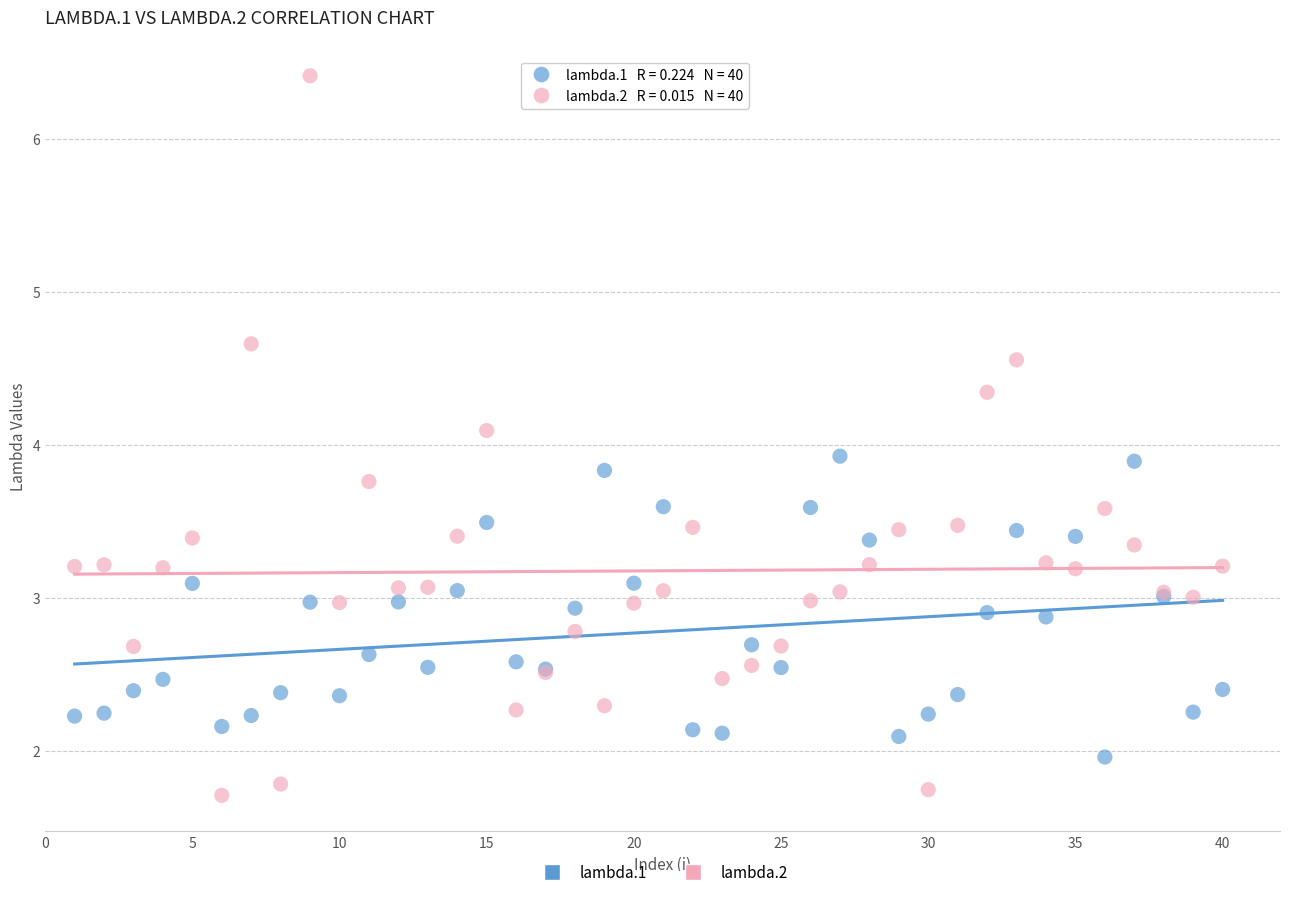

Which series has the largest Y range (max minus min)?

lambda.2